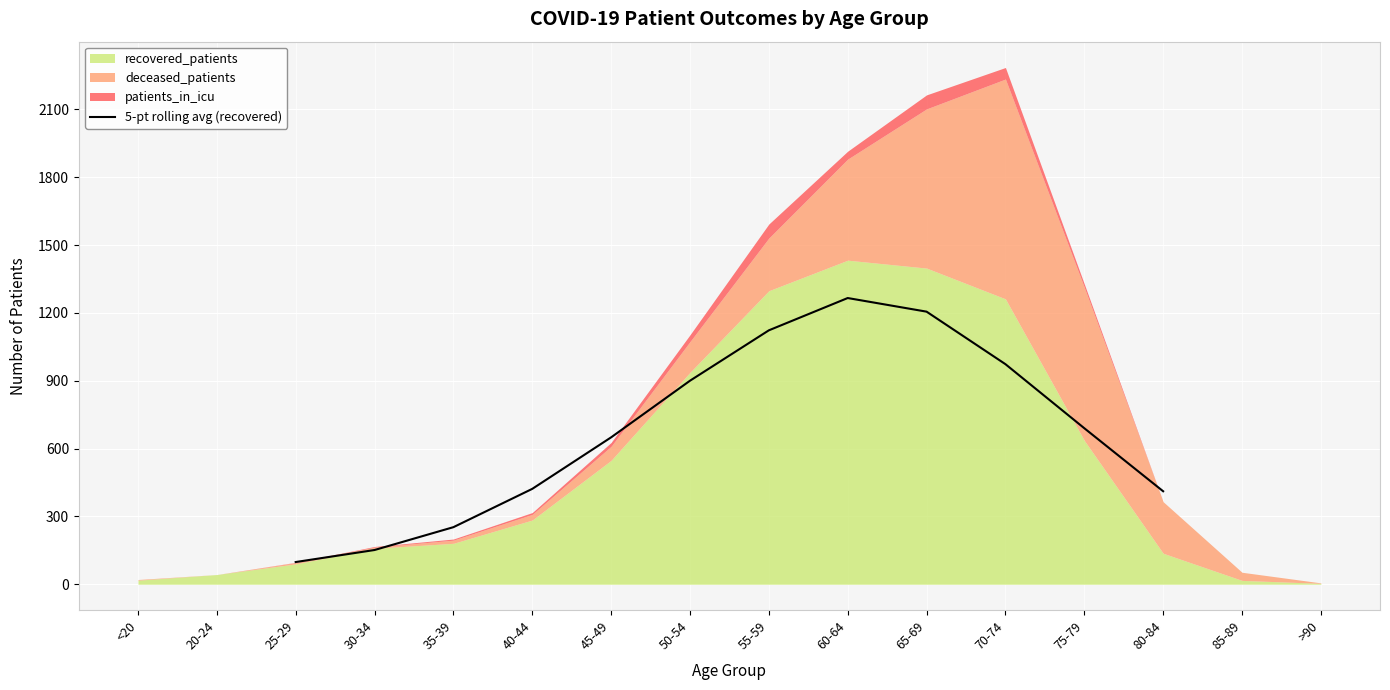

At which label does 5-pt rolling avg (recovered) reach its minimum?

25-29